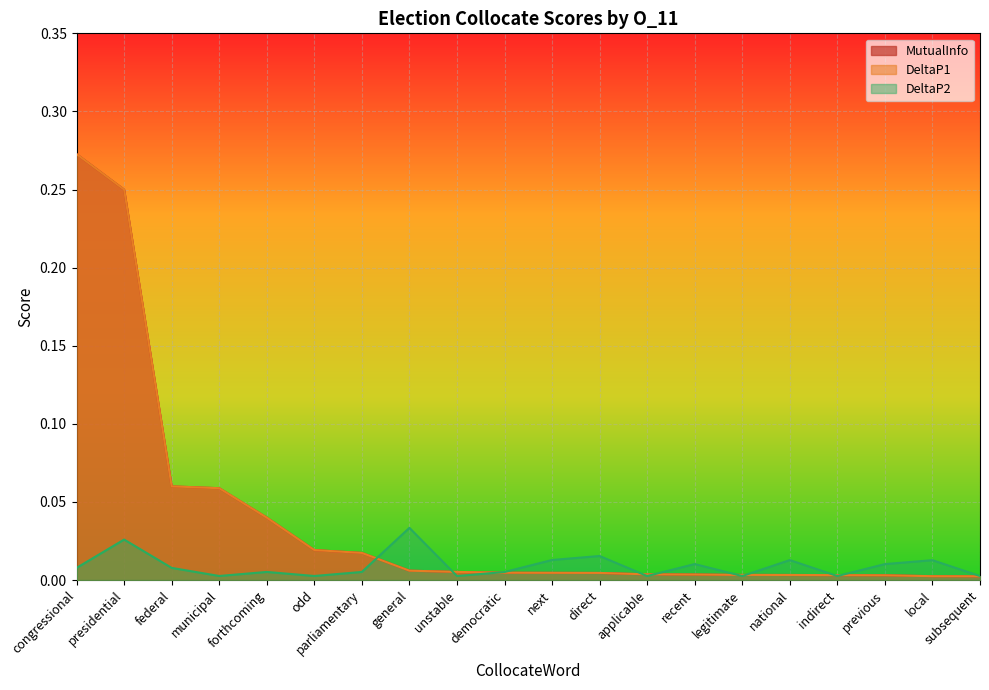

How many series are shown in this chart?

3